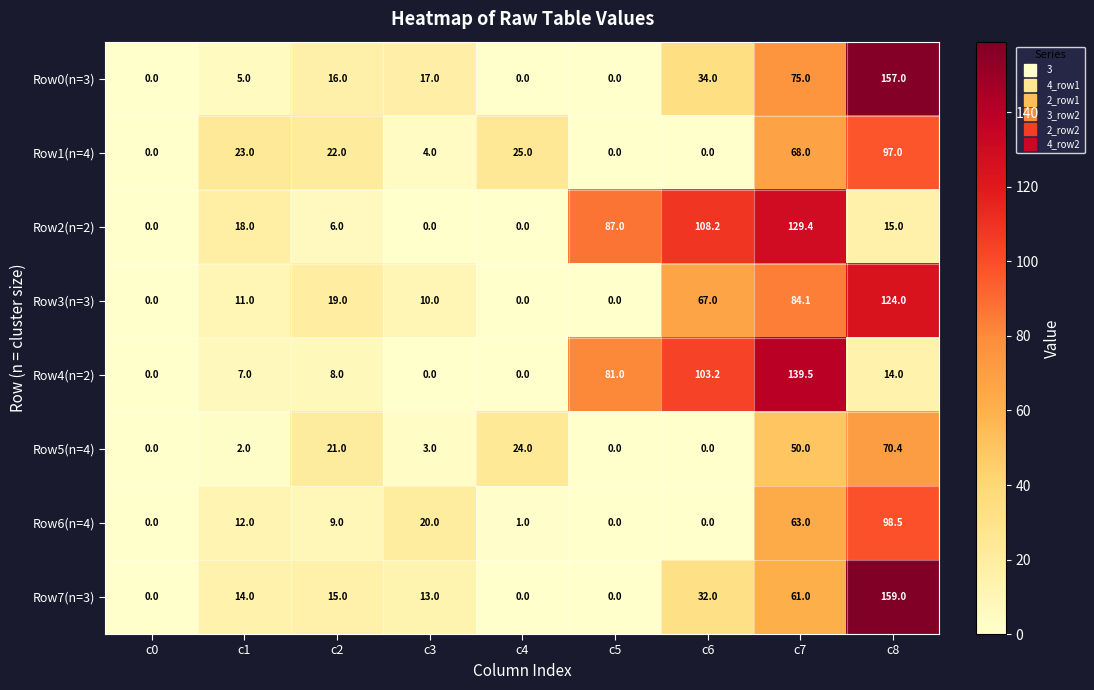

What is the total value across all series at c1?

92.0